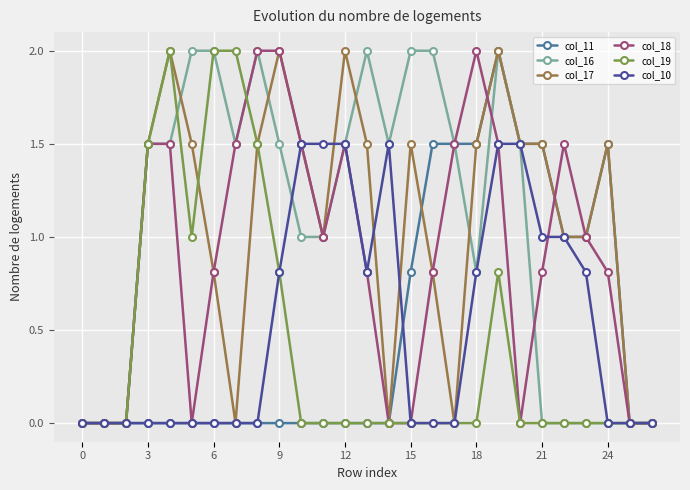

What is the highest value of the col_17 series?

2.0